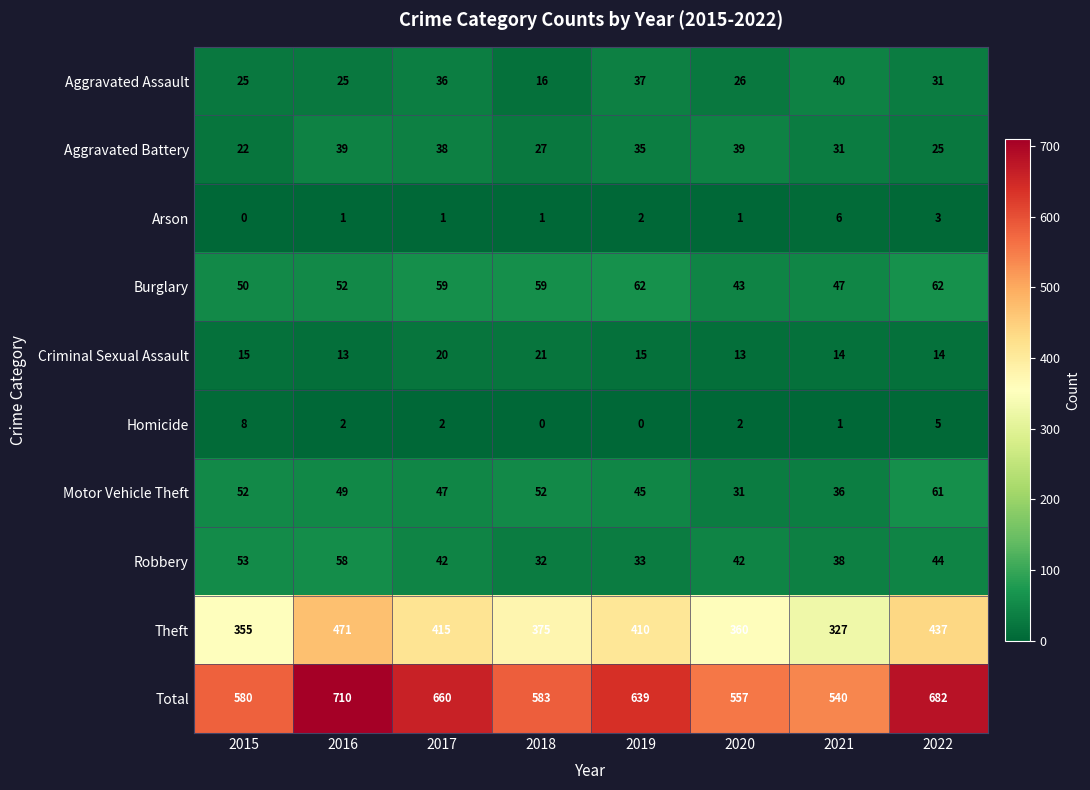

How many distinct data groups are displayed?

10